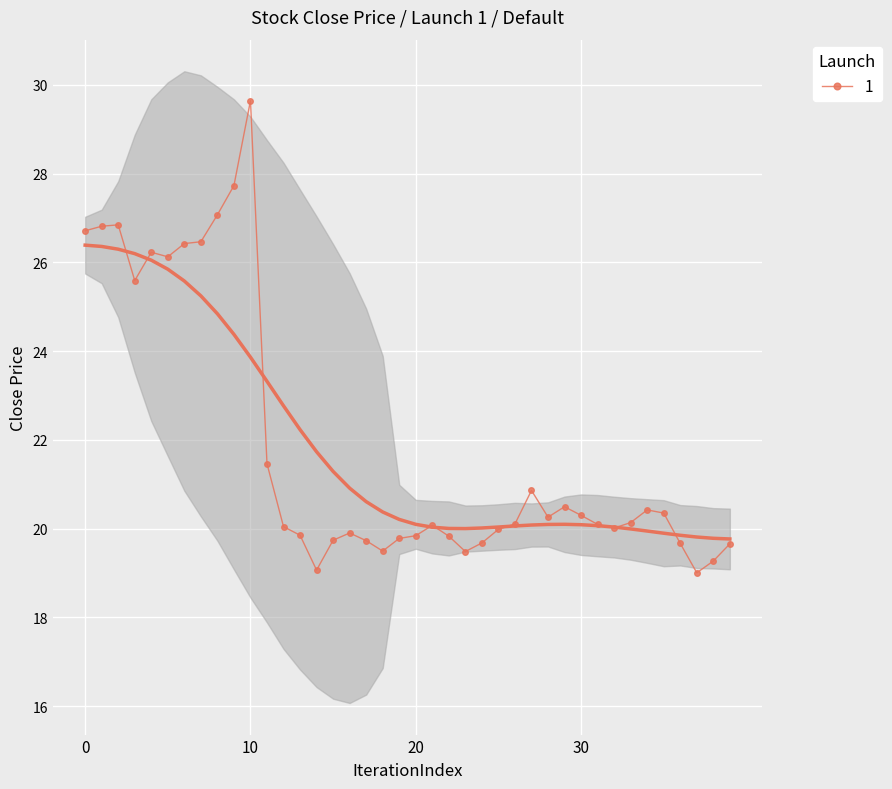

Which category has the lowest value across all series?

37